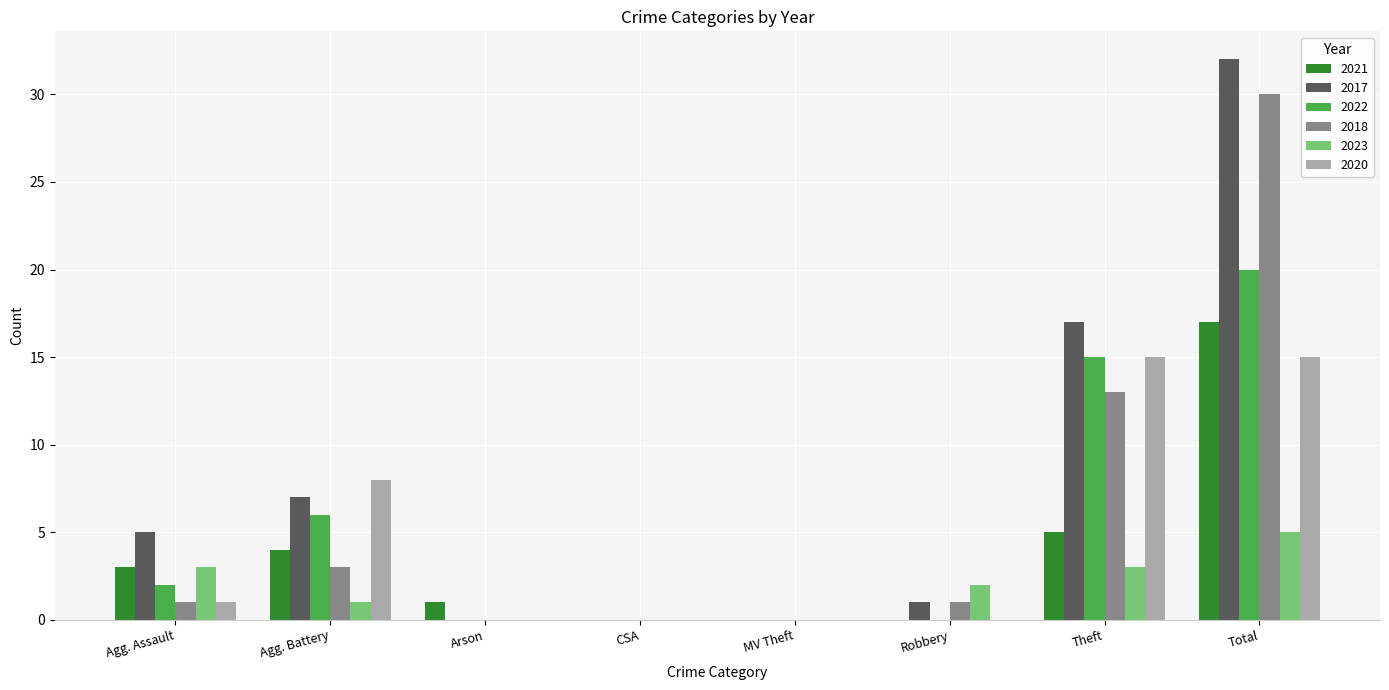

True or false: 2020 has a value of 24 at Theft.

False